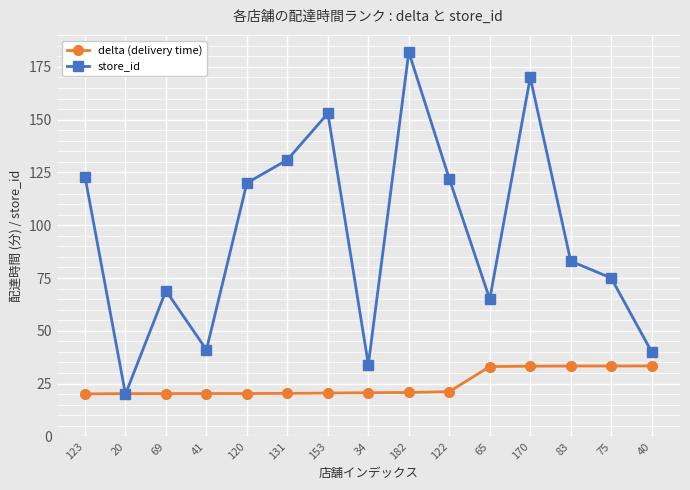

What is the greatest value displayed?

182.0